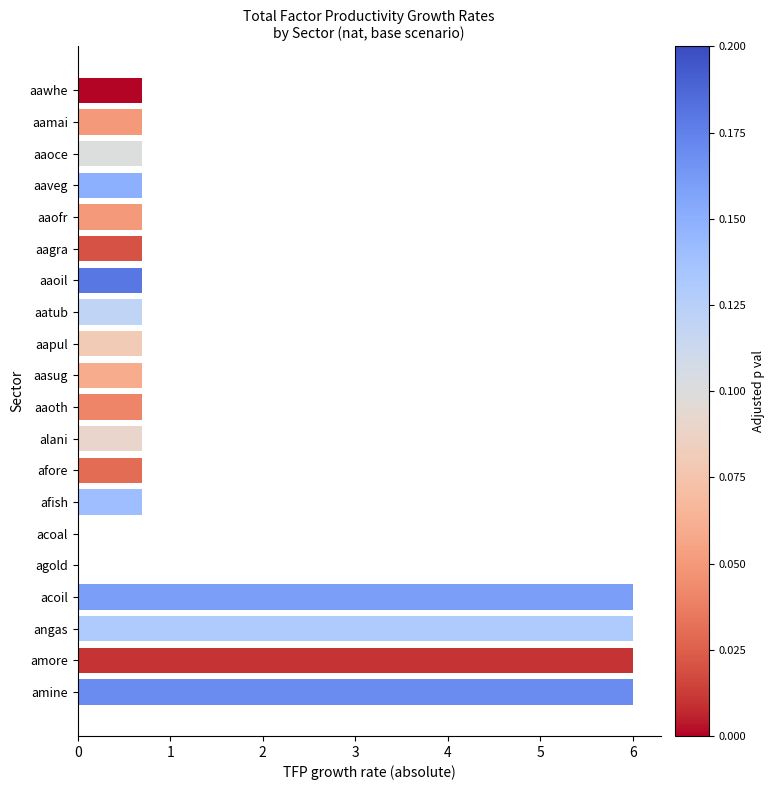

Count the number of categories in the chart.

20